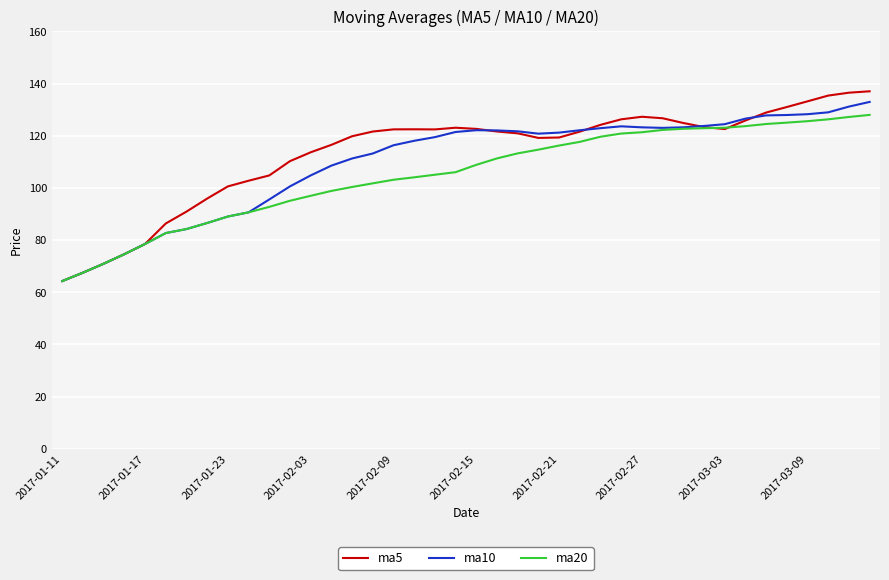

What is the maximum value shown in the chart?

137.0